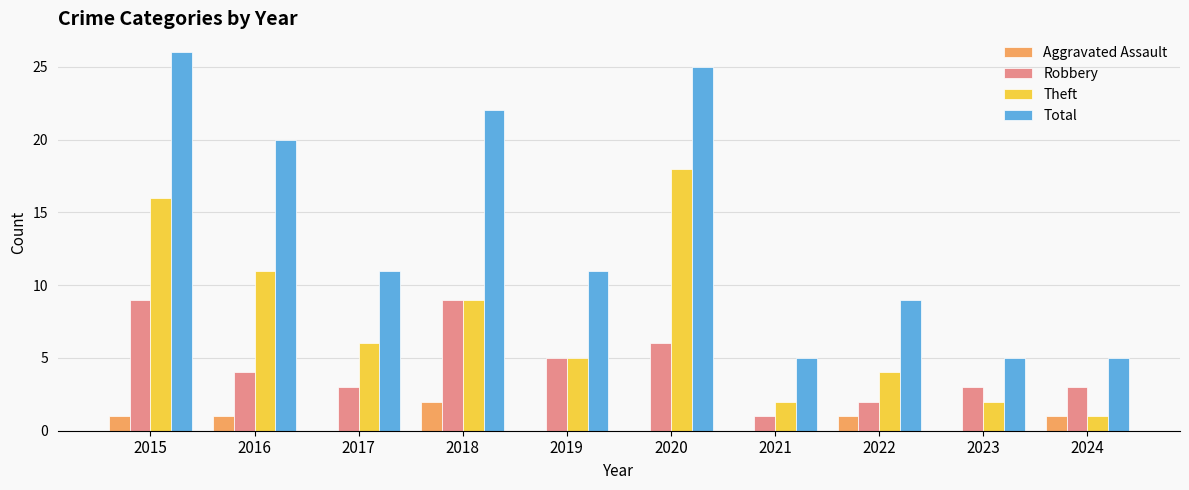

Where does the Theft series first go above 6?

2015